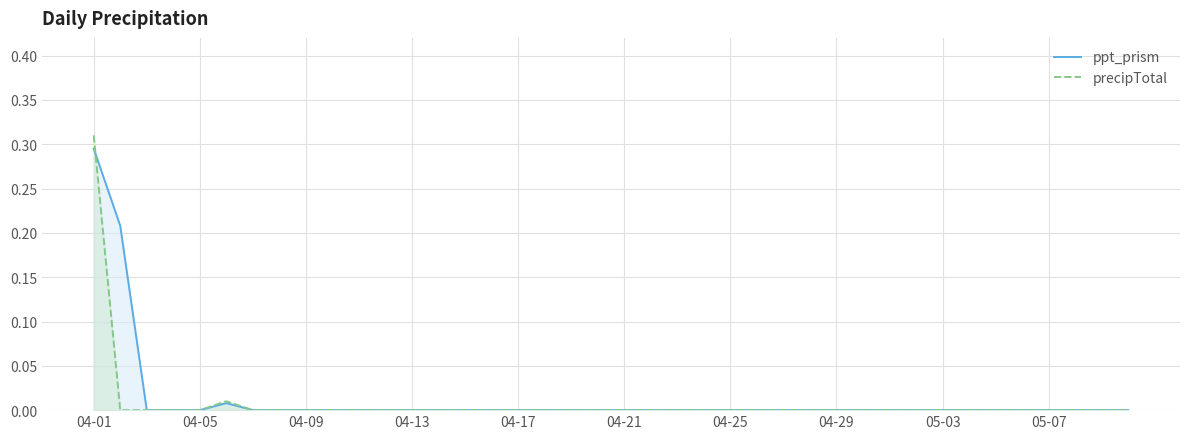

Is the value of ppt_prism at 38 greater than the value of precipTotal at 19?

No